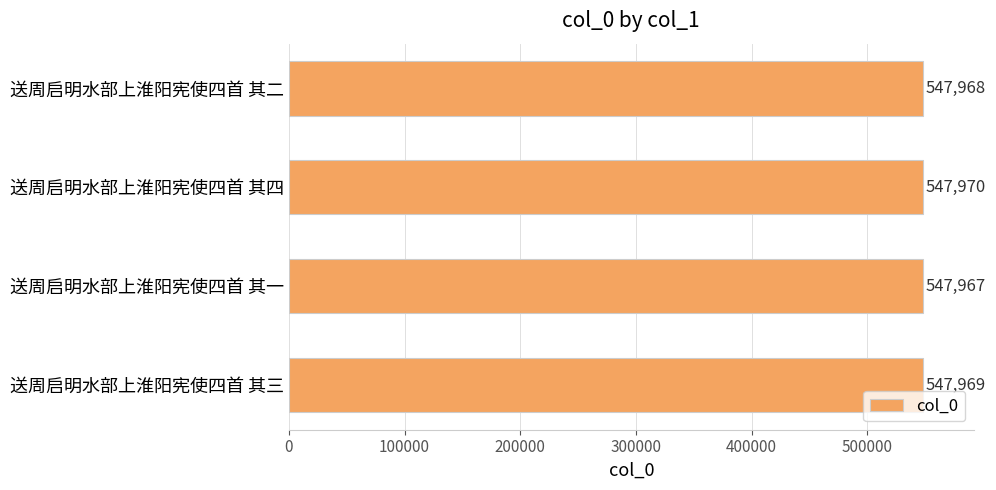

The value at 送周启明水部上淮阳宪使四首 其三 is 547969. True or false?

True